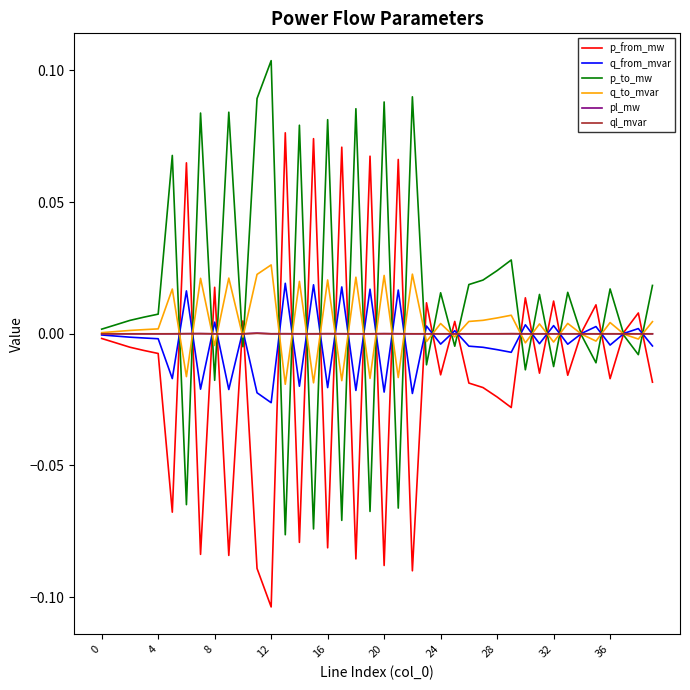

Count the number of categories in the chart.

40